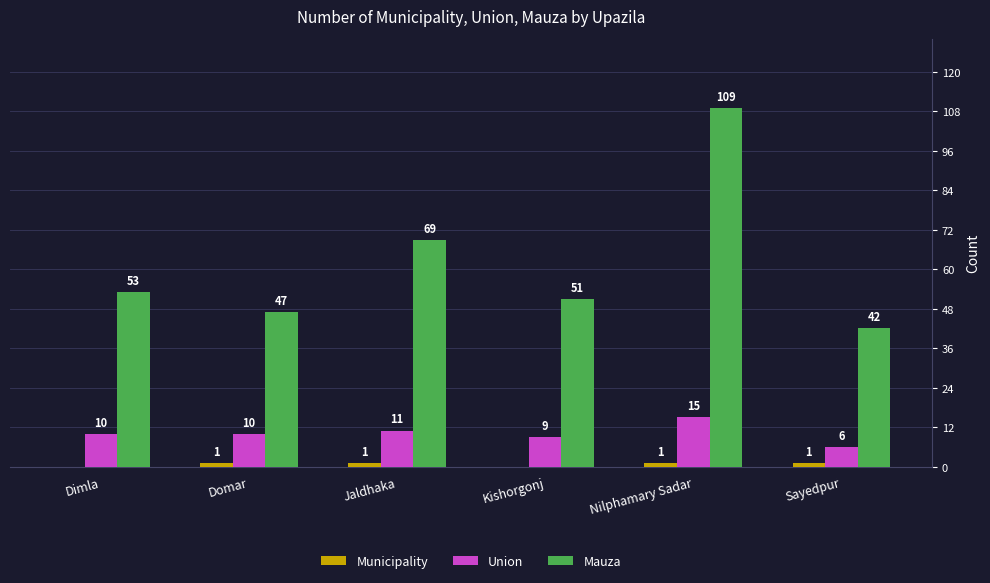

Does the chart contain stacked bars?

No